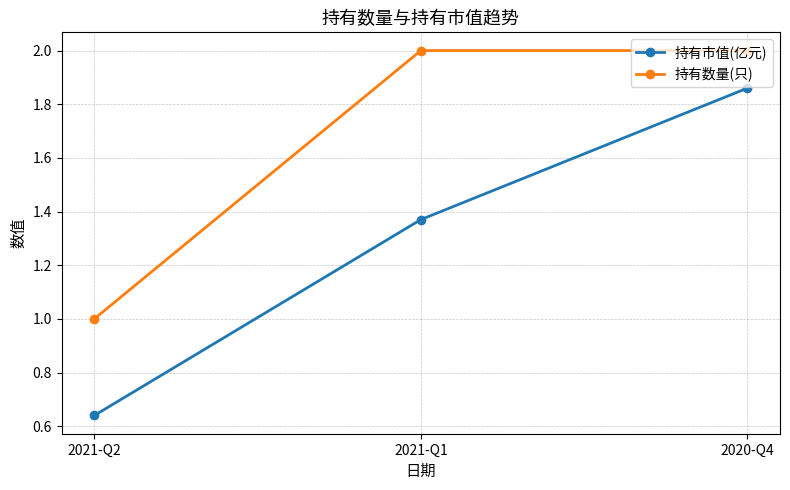

How many lines are shown in the chart?

2